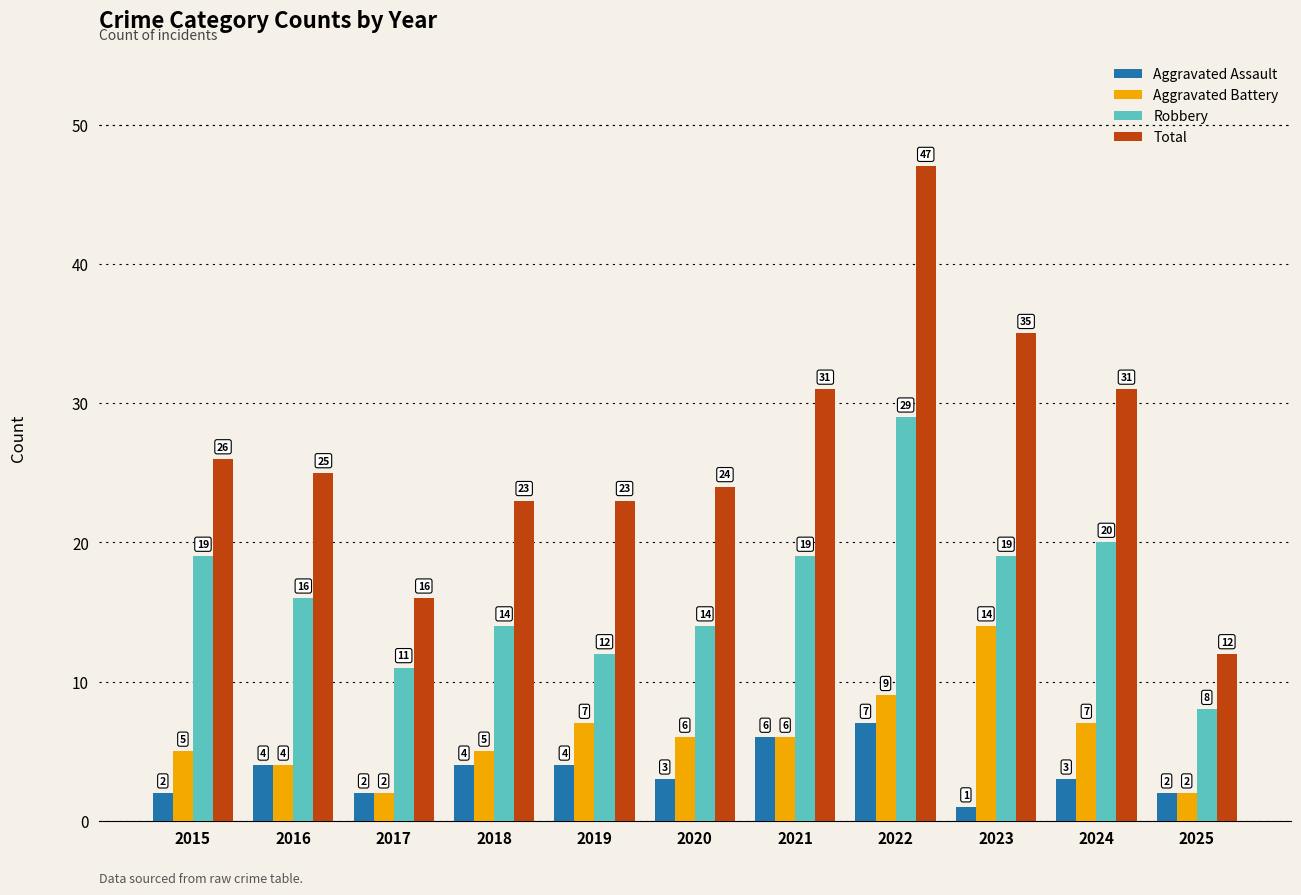

Rank the series by their maximum value, from highest to lowest.

Total, Robbery, Aggravated Battery, Aggravated Assault